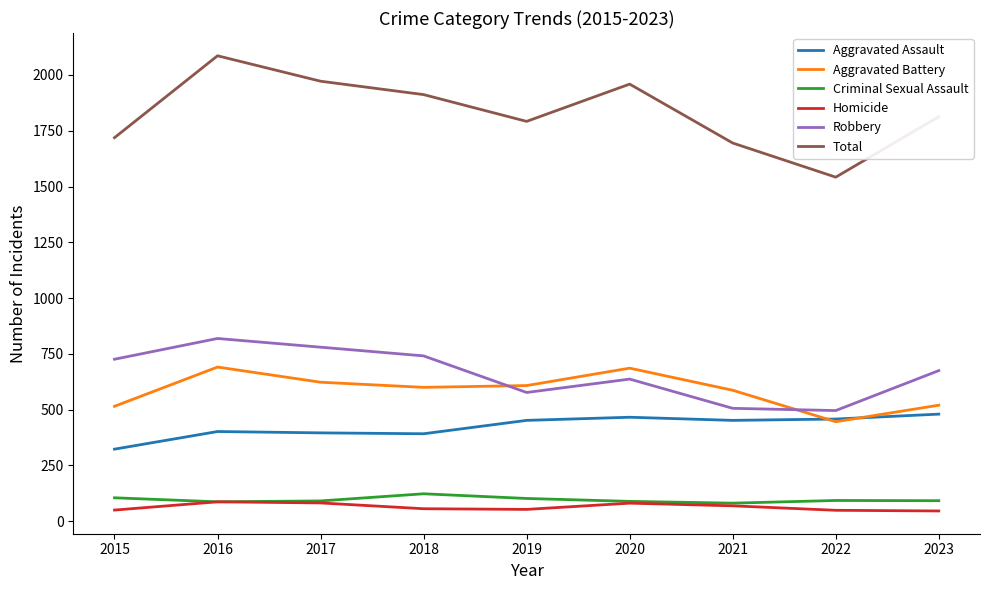

Does the chart have visible grid lines?

No